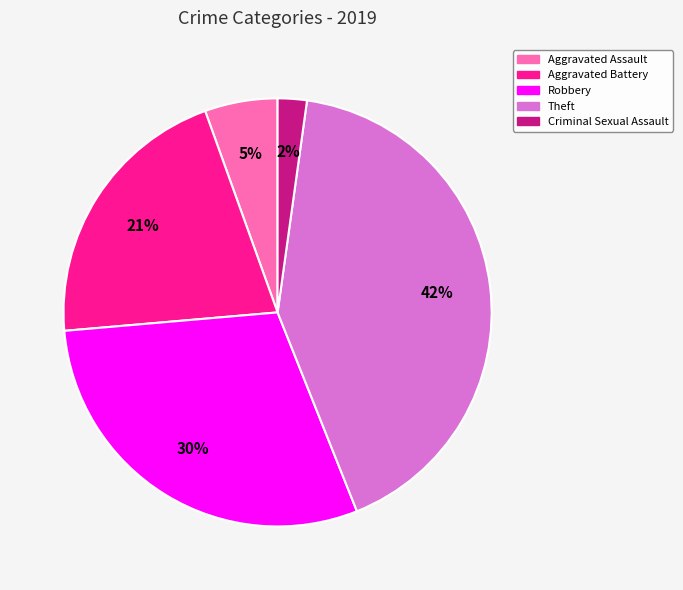

Do Robbery and Aggravated Battery together represent more than half of the pie?

Yes